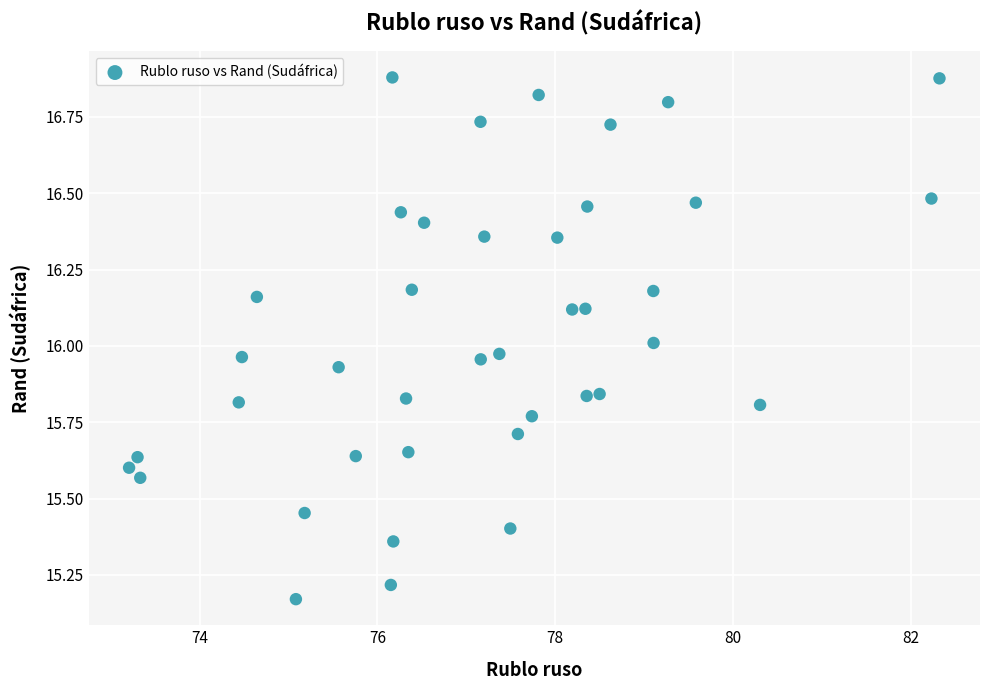

What is the range of X values (max minus min)?

9.1